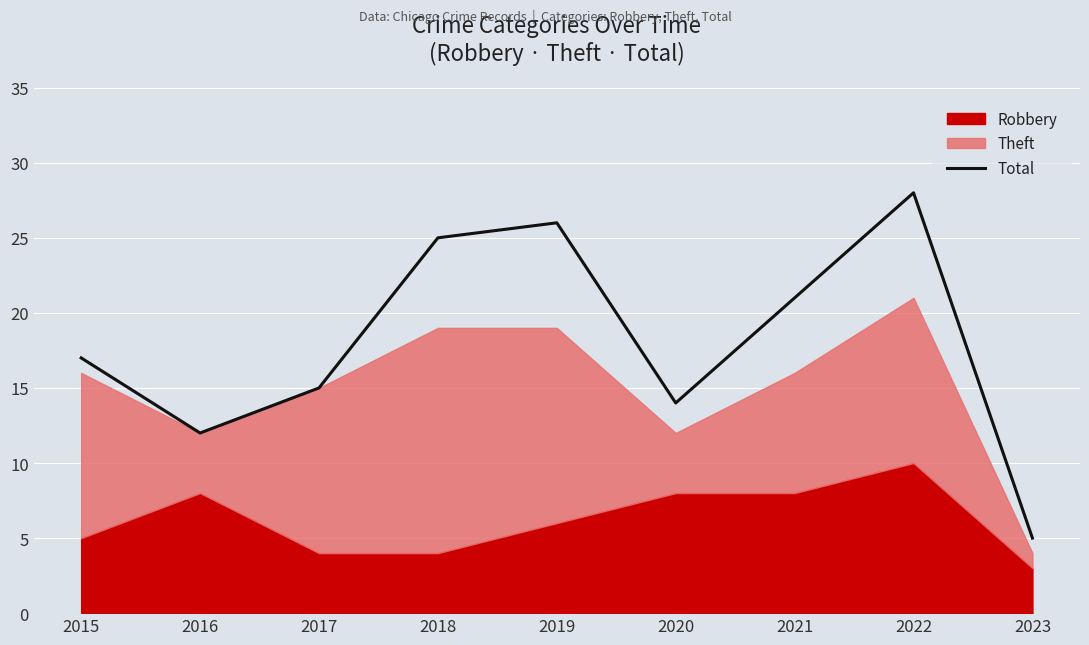

The Total series shows 7 at 2015. True or false?

False